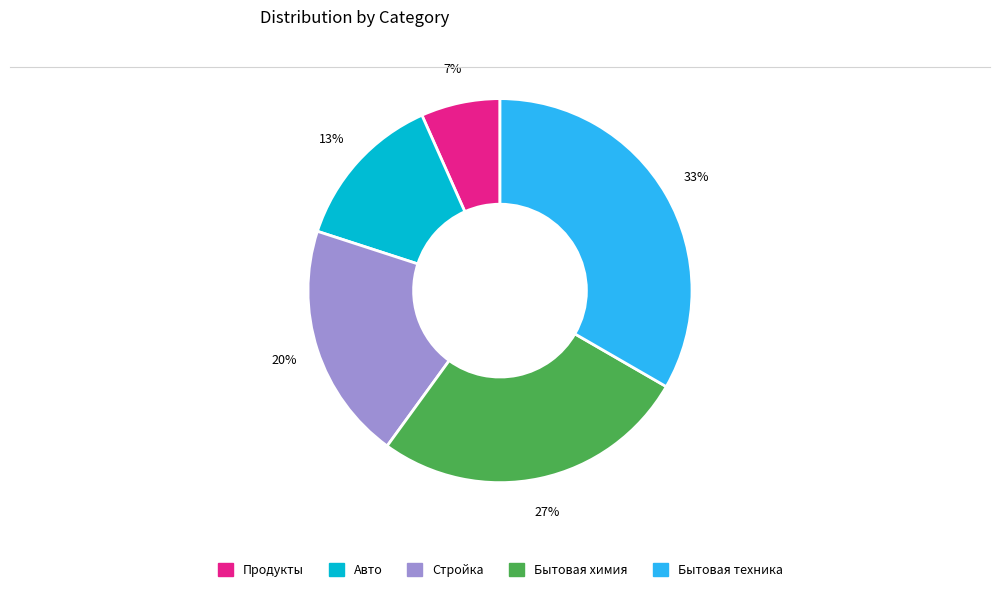

How many slices are in this pie chart?

5